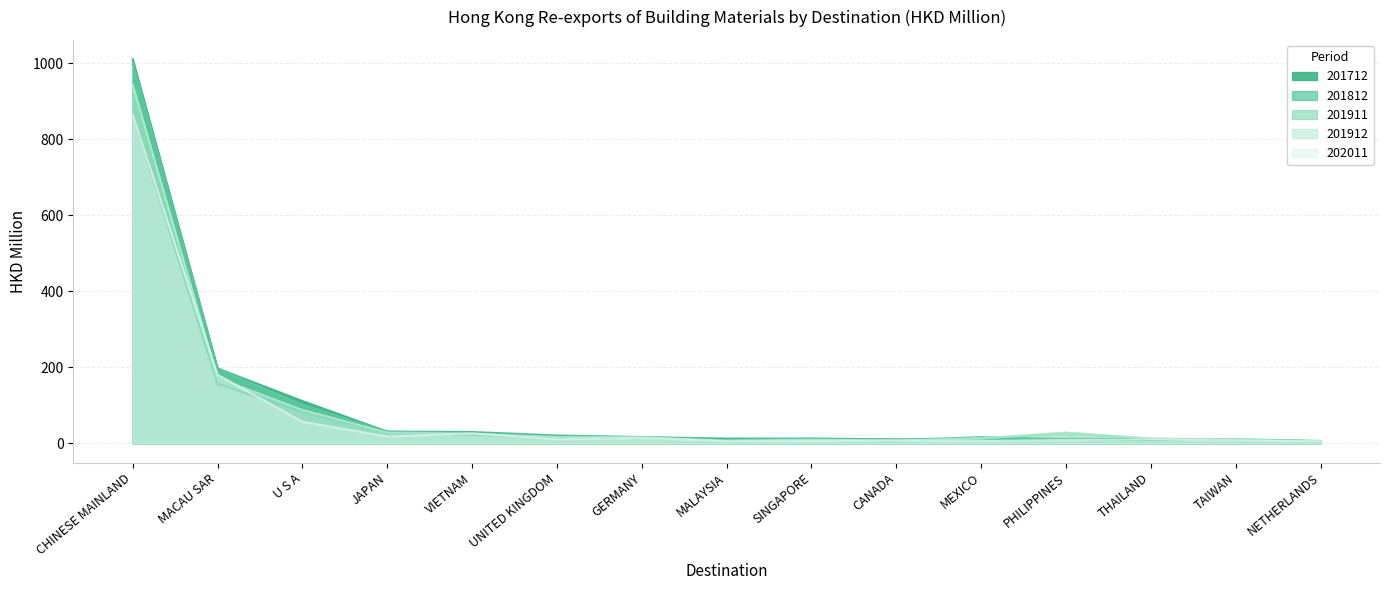

True or false: 202011 and 201911 intersect in this chart.

True